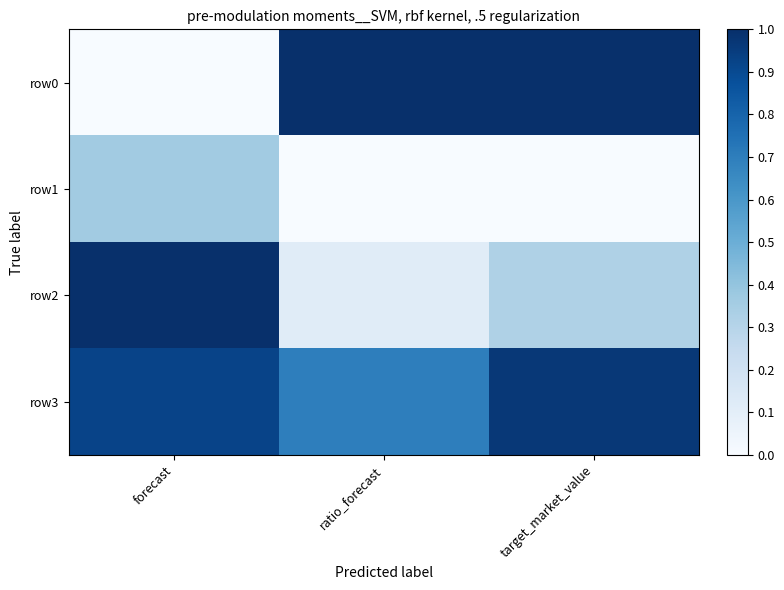

Which series has the largest range (max minus min)?

row0